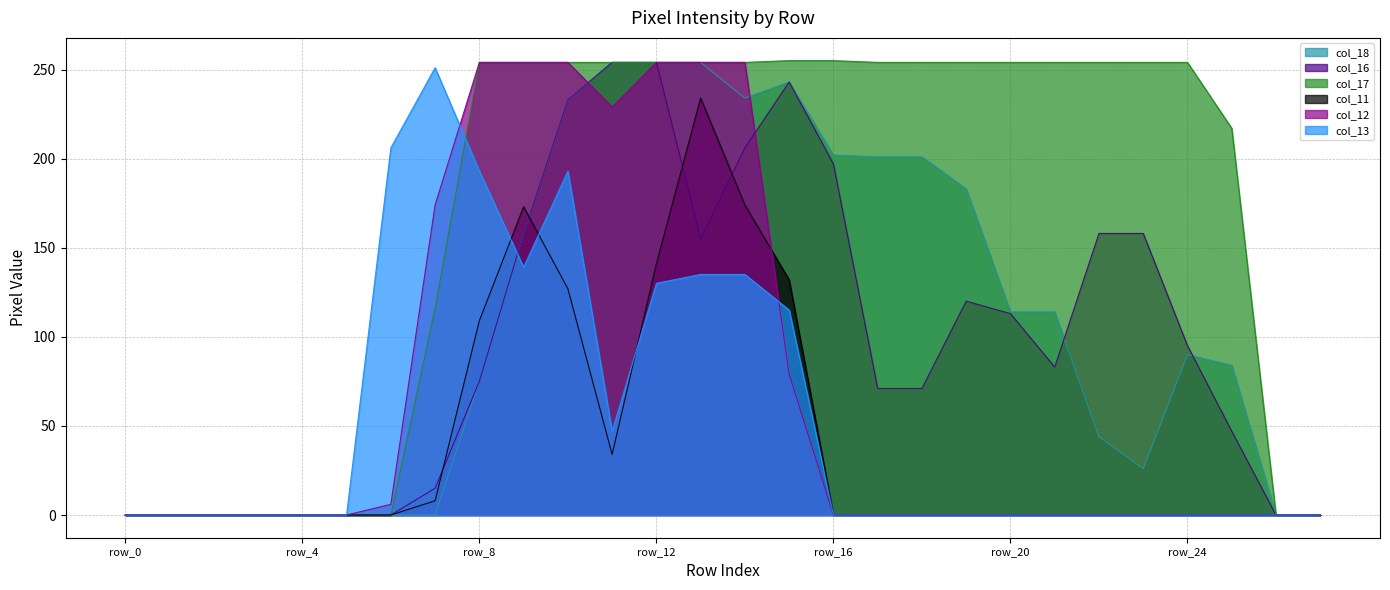

What is the value of the col_16 point at the 9th from the left?

75